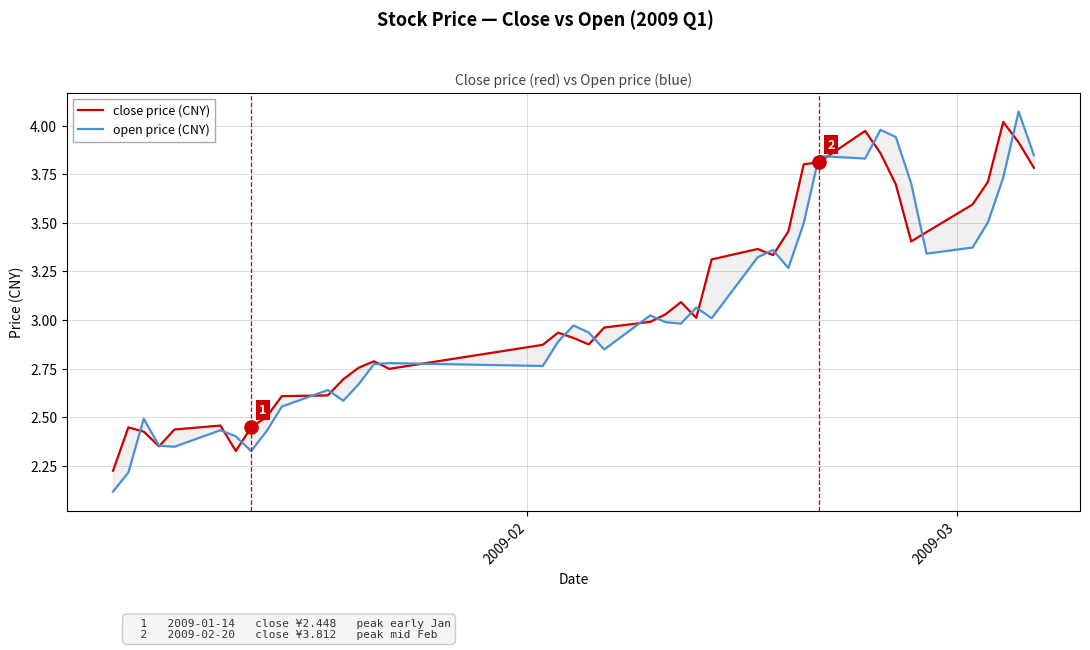

Which series contains the lowest Y value?

open price (CNY)